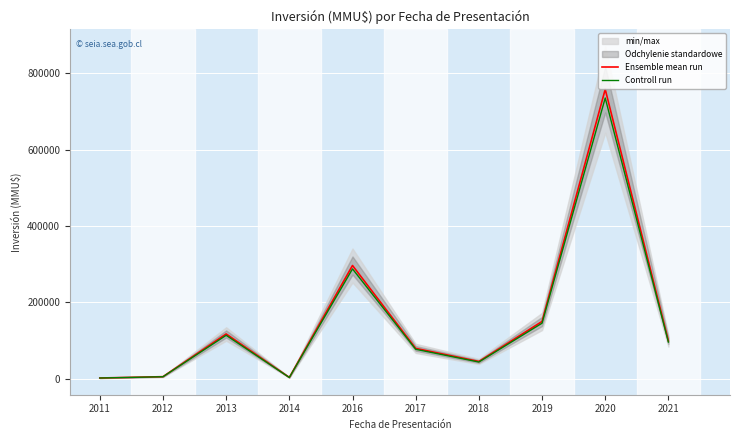

What are all the series names shown in the legend?

Ensemble mean run, Controll run